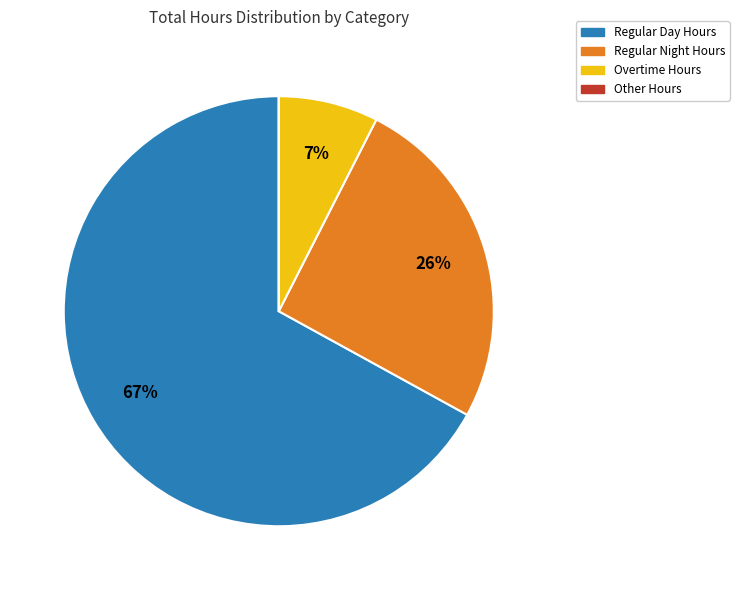

To the nearest percent, what is the average slice percentage?

25%